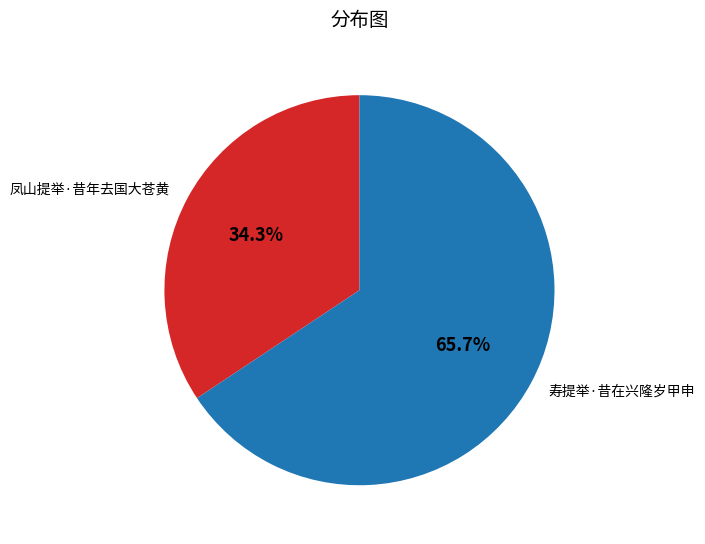

Combined, what portion of the pie is 凤山提举·昔年去国大苍黄 and 寿提举·昔在兴隆岁甲申?

100.0%